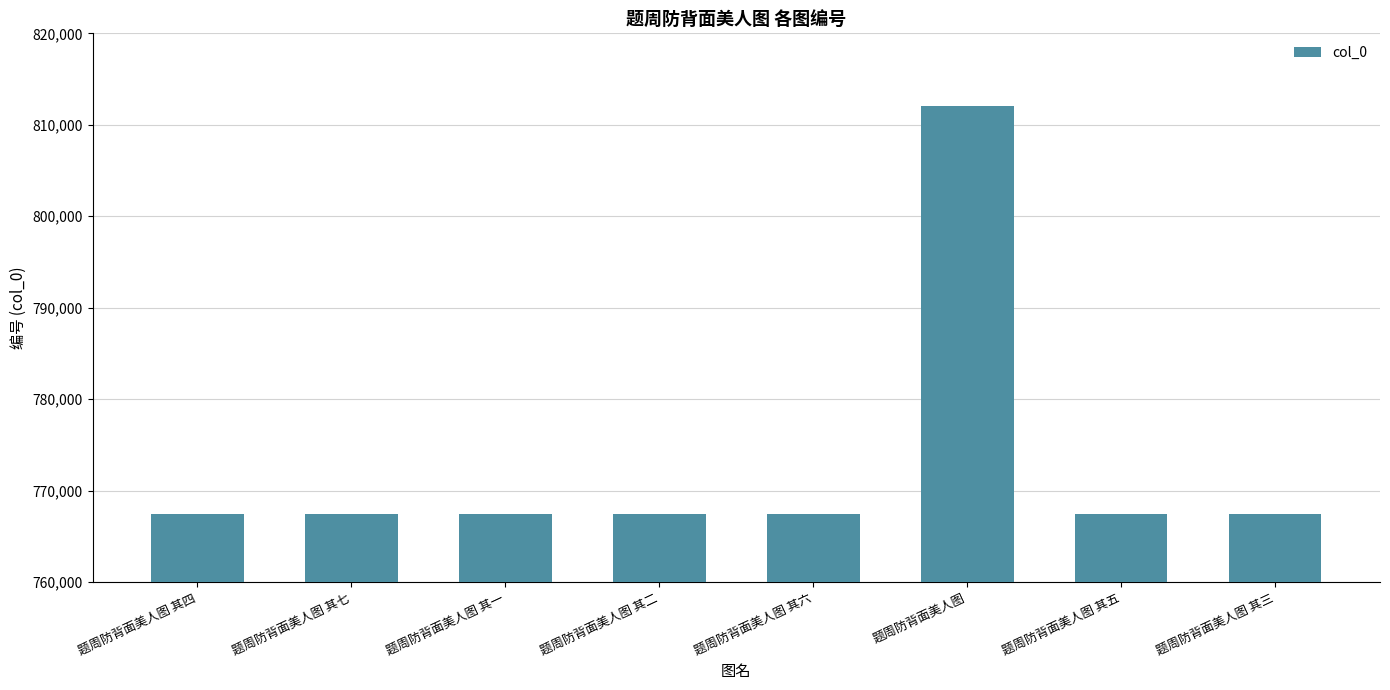

Between 题周防背面美人图 其二 and 题周防背面美人图, which is larger?

题周防背面美人图